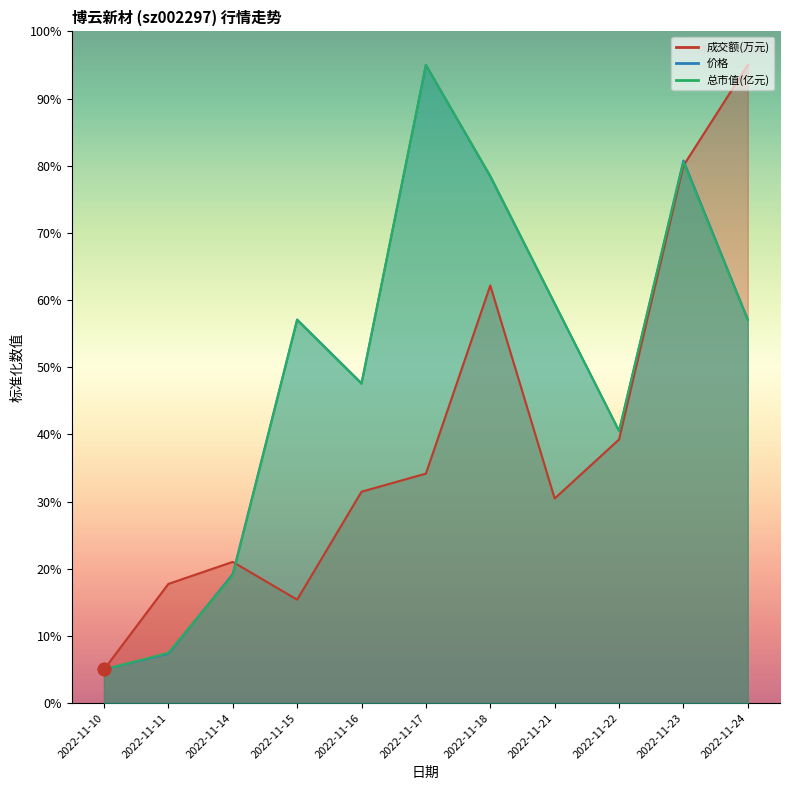

At how many categories does at least one series exceed 41?

7